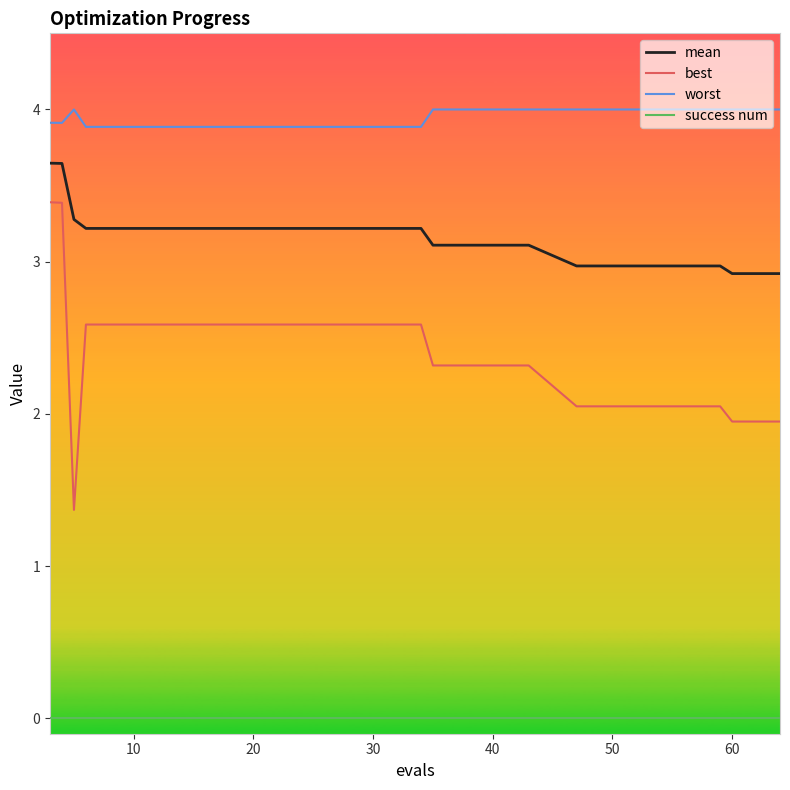

List the series in order of their peak value, highest first.

worst, mean, best, success num